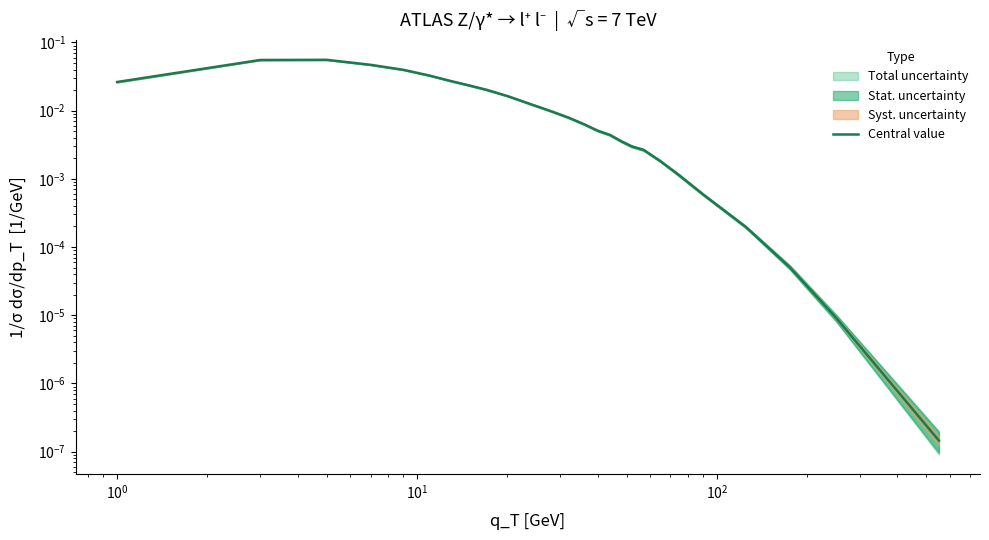

Is this an area chart (filled region under the line)?

No